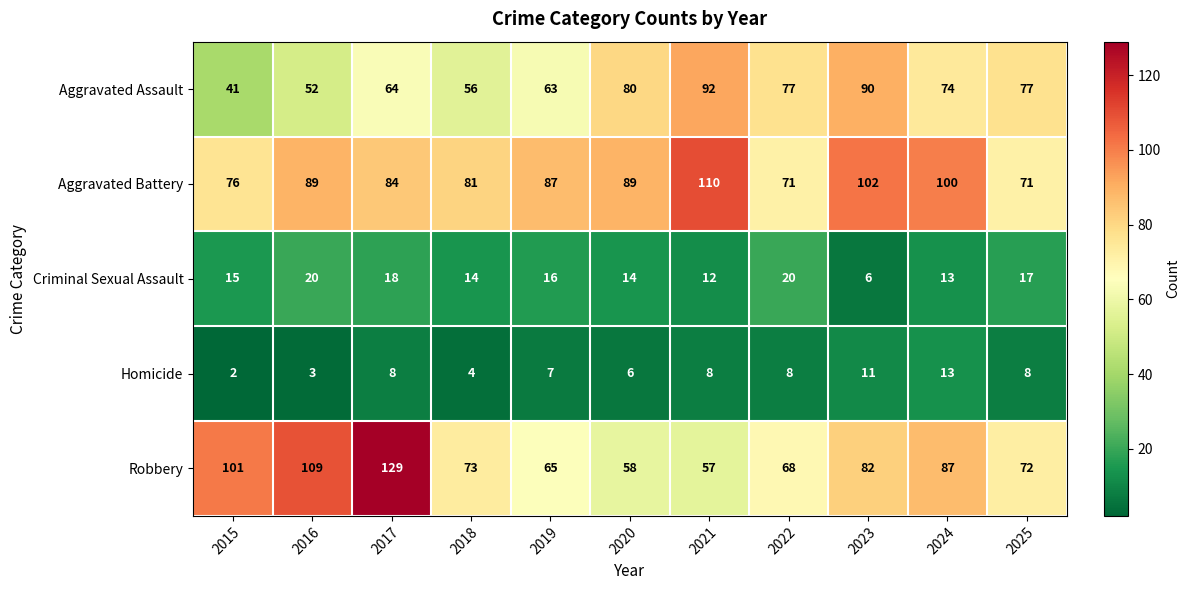

What is the average value of the Robbery series?

82